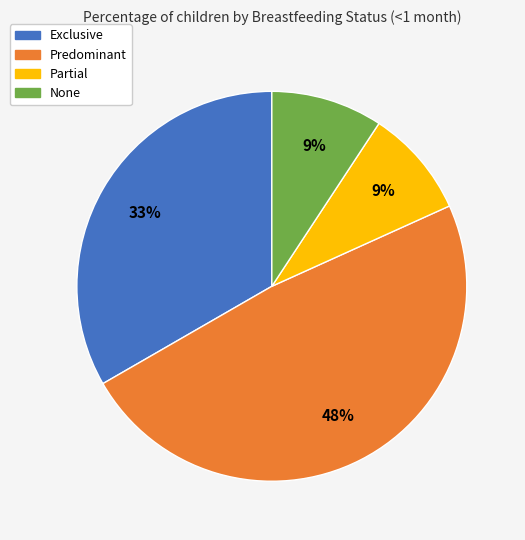

Which slice is the largest?

Predominant